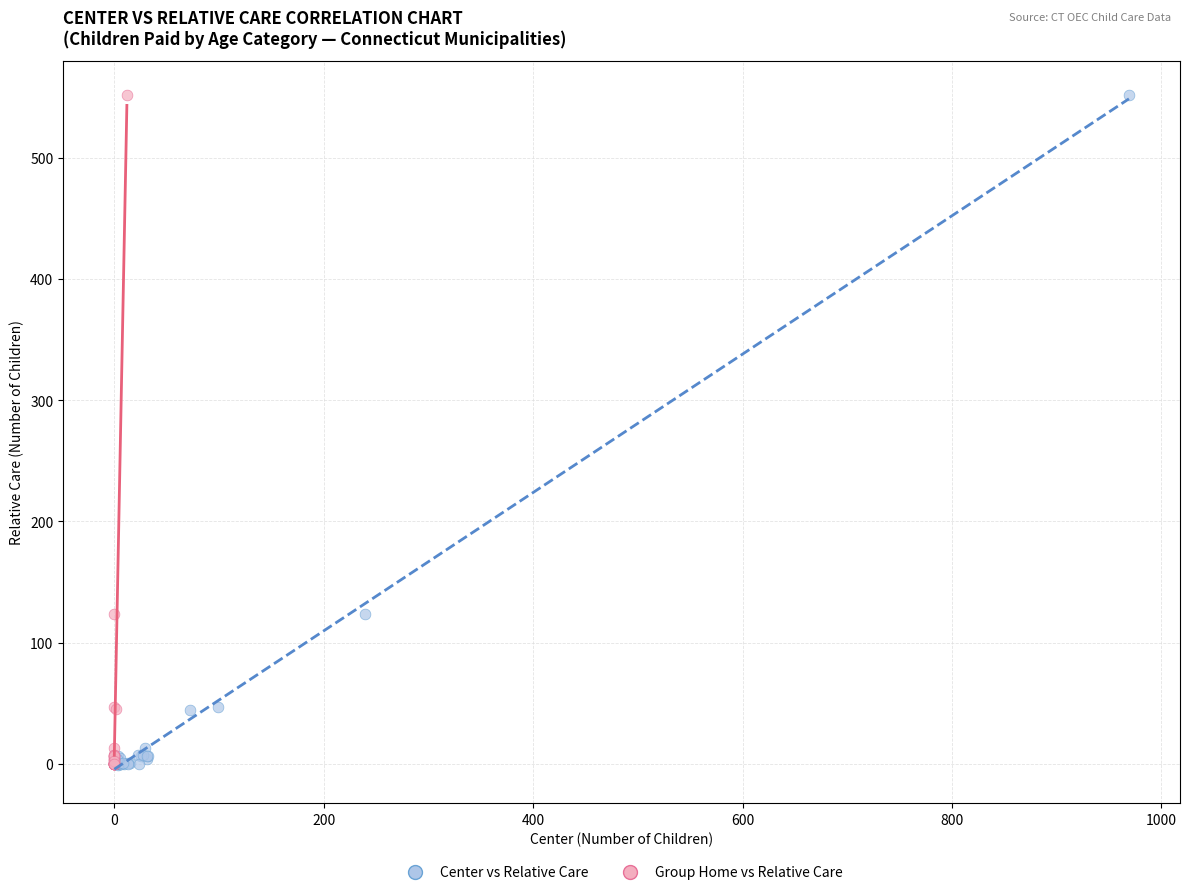

Which series has the largest Y range (max minus min)?

Center vs Relative Care